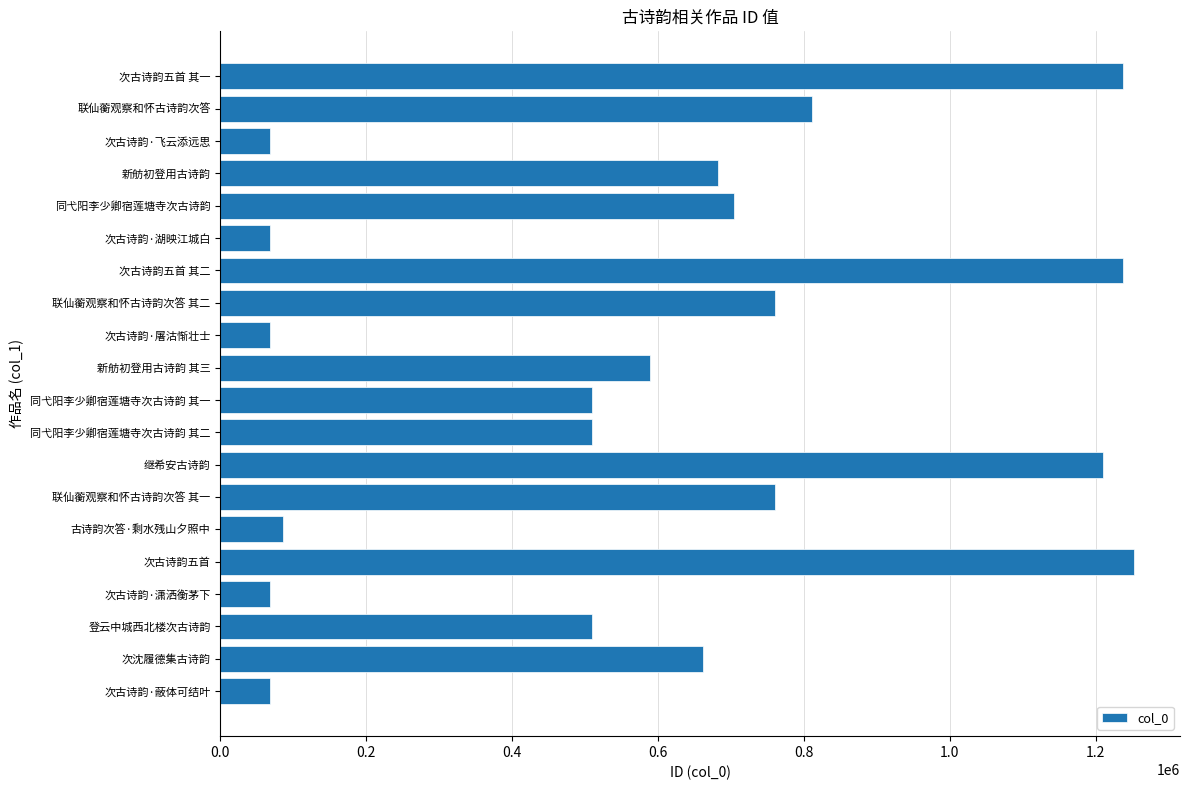

What is the average value?

593271